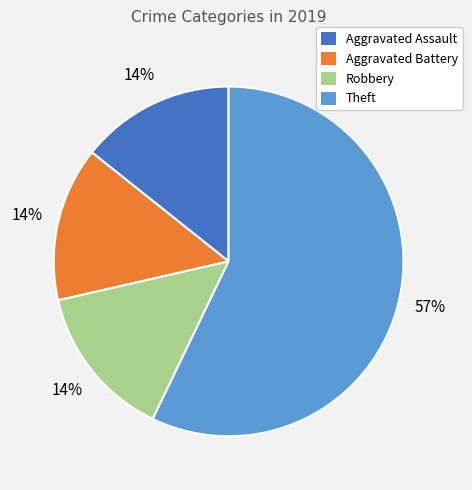

Which slice represents more than half of the pie?

Theft